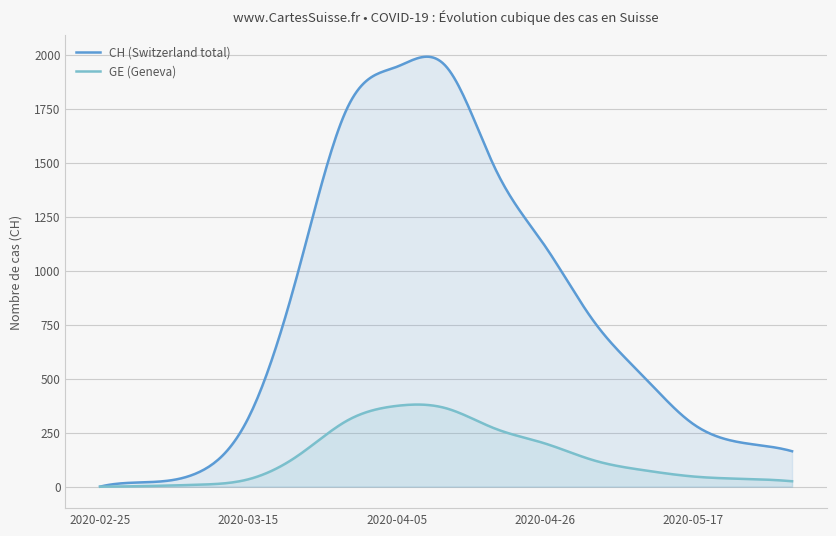

Which series has the widest spread of values?

CH (Switzerland total)